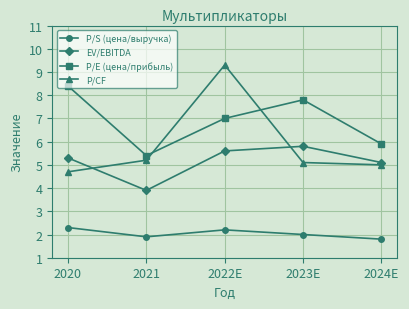

What is the greatest value displayed?

9.3